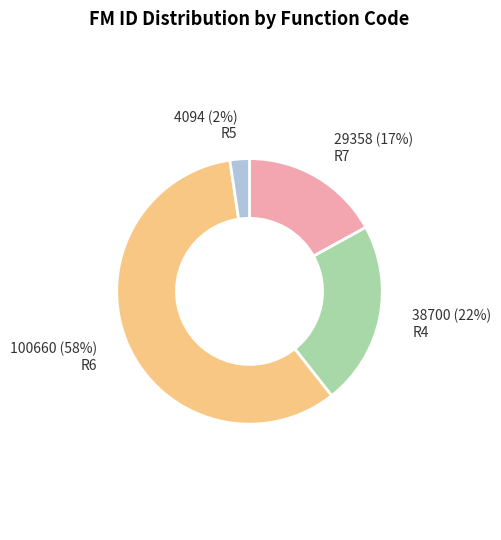

Is R6 the majority of the pie?

Yes